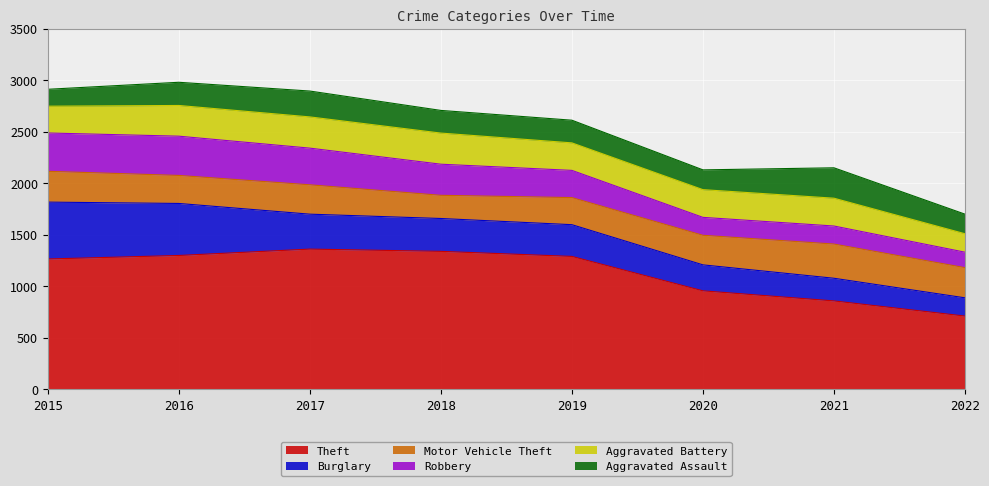

Does the chart display data point markers on the line(s)?

No